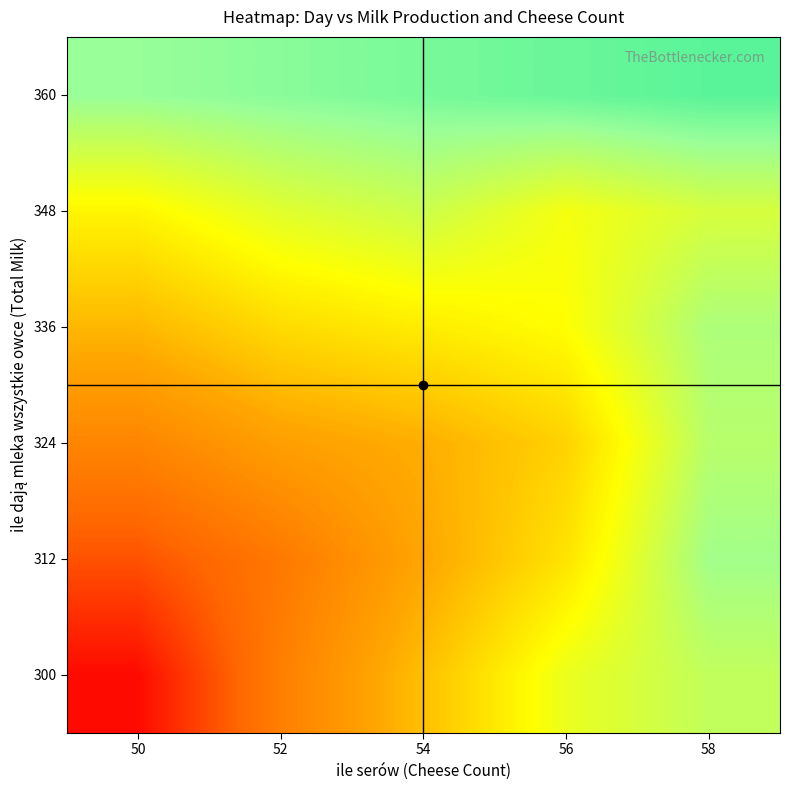

At which category is the sum across all series the highest?

58